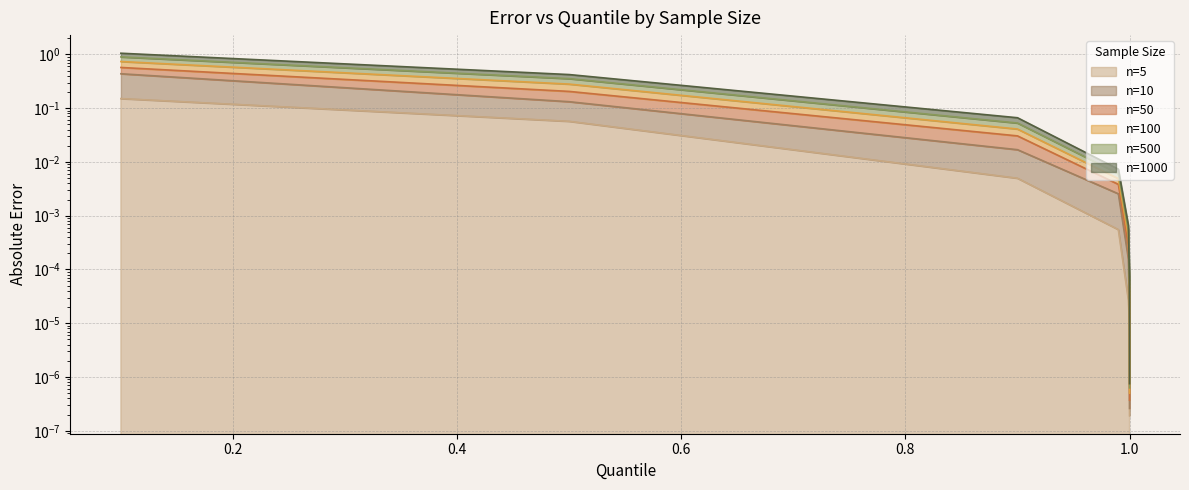

How many lines are shown in the chart?

6